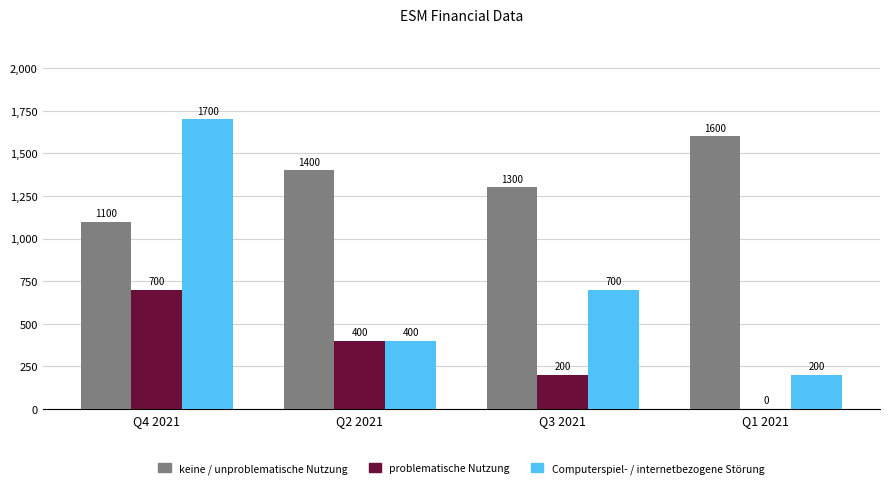

What is the difference between the problematische Nutzung values at Q4 2021 and Q2 2021?

300